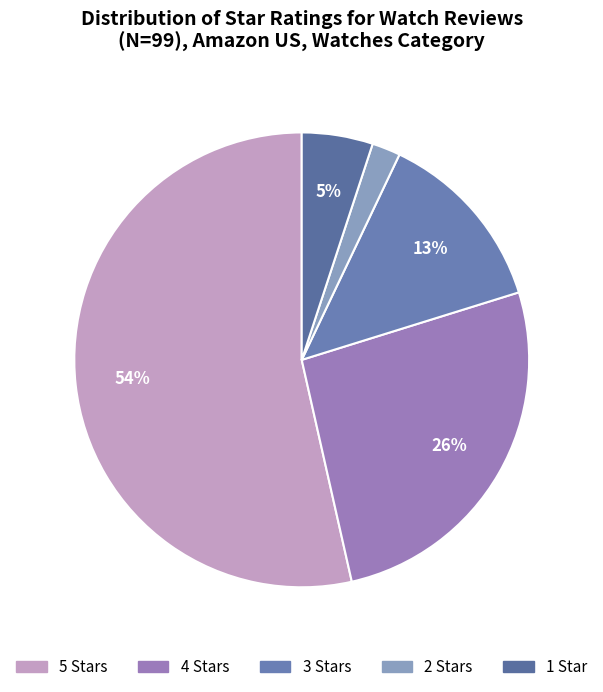

Is it true that 1 Star is 1% of the pie?

False